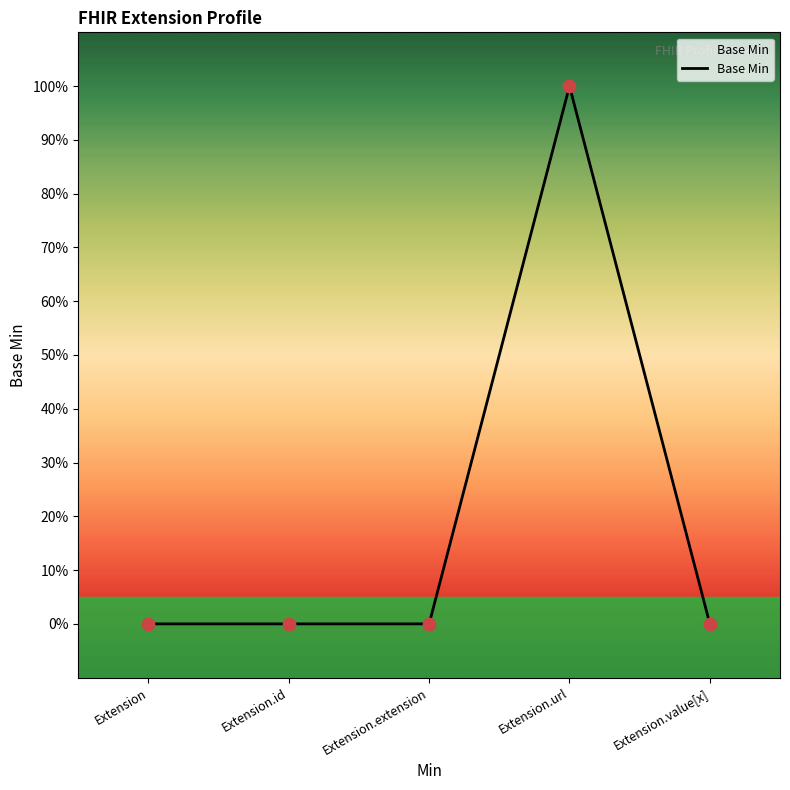

What is the change in value from Extension.url to Extension.value[x]?

-1